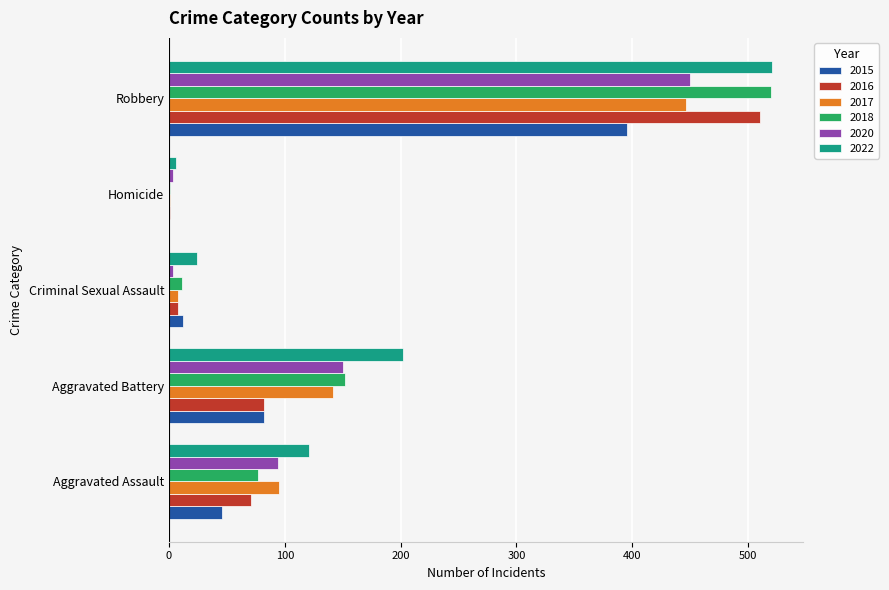

Count the number of categories in the chart.

5